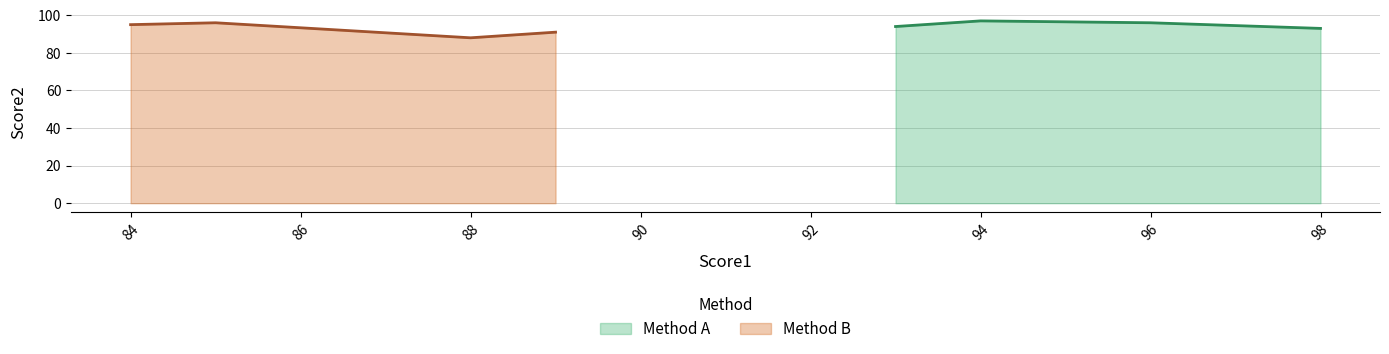

True or false: Method B has a value of 88 at 88.

True